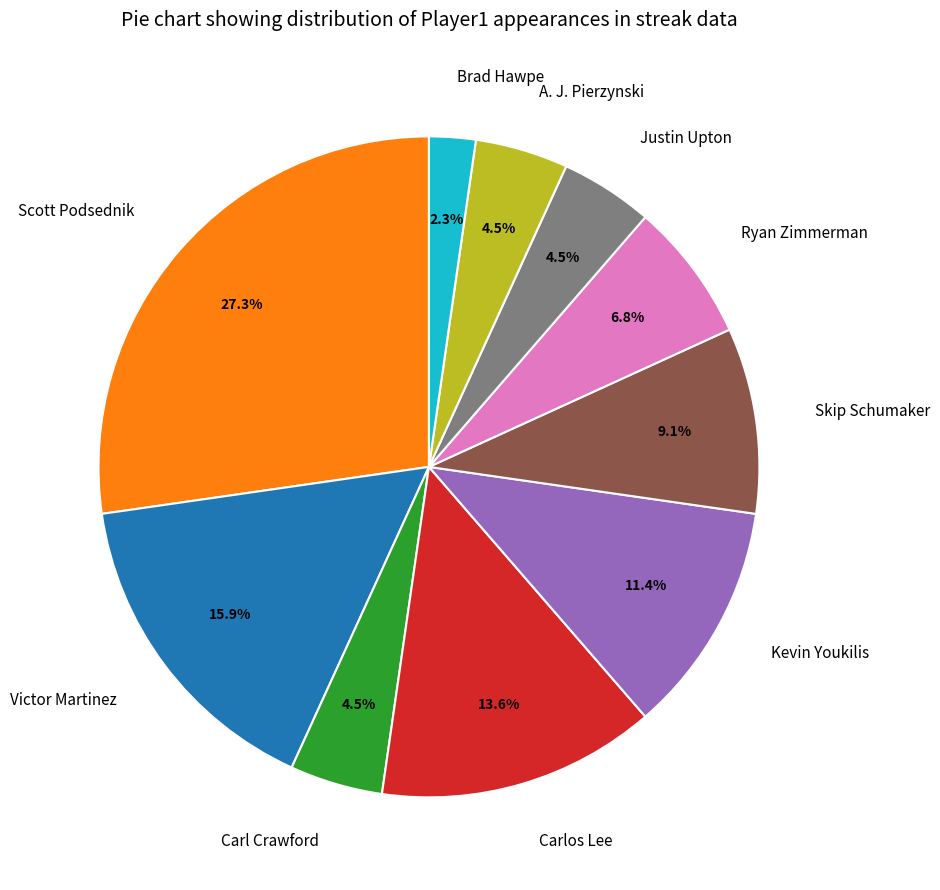

How many segments does this pie chart have?

10